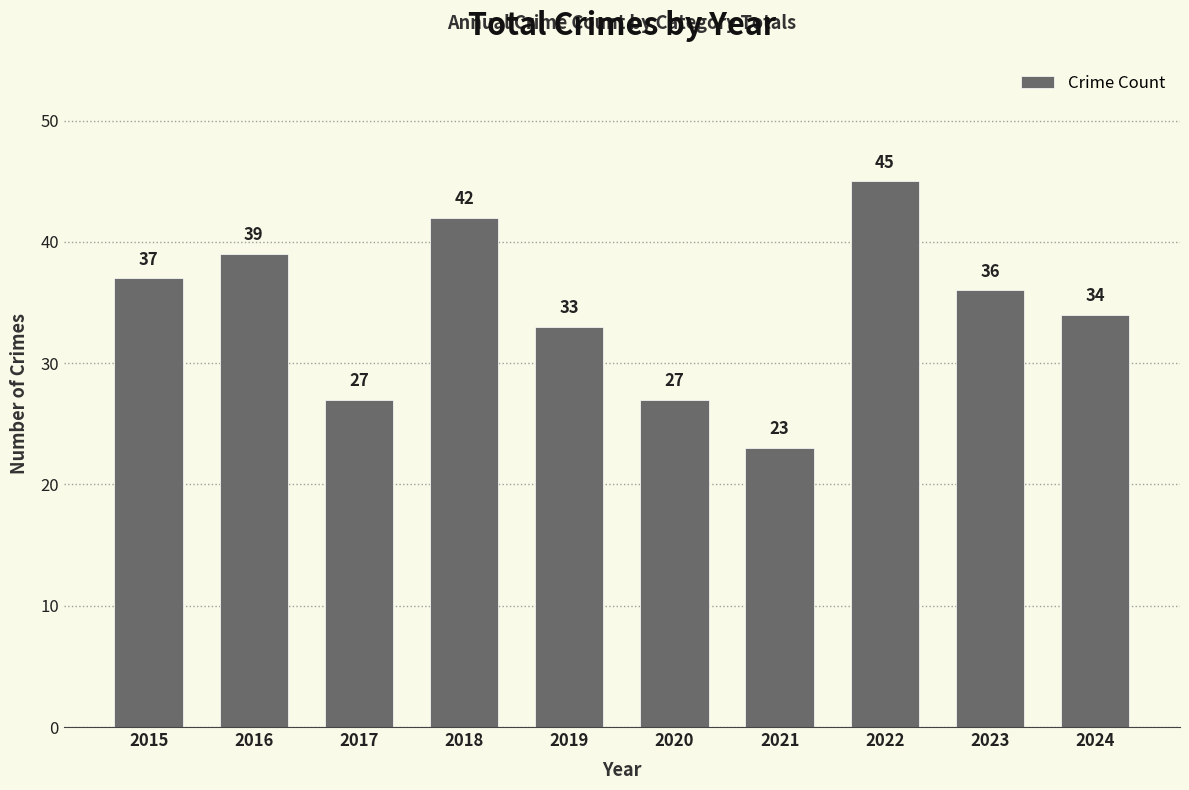

What is the change in value from 2017 to 2022?

+18